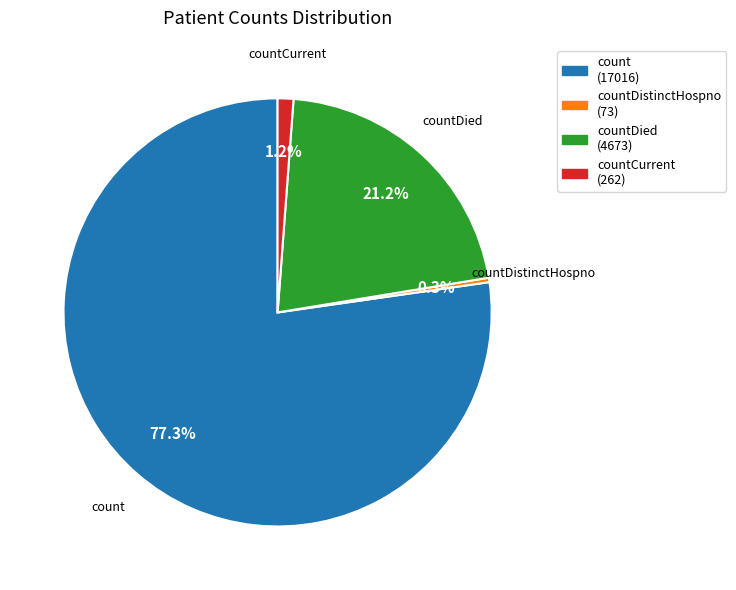

Combined, what portion of the pie is countDied and countCurrent?

22.4%